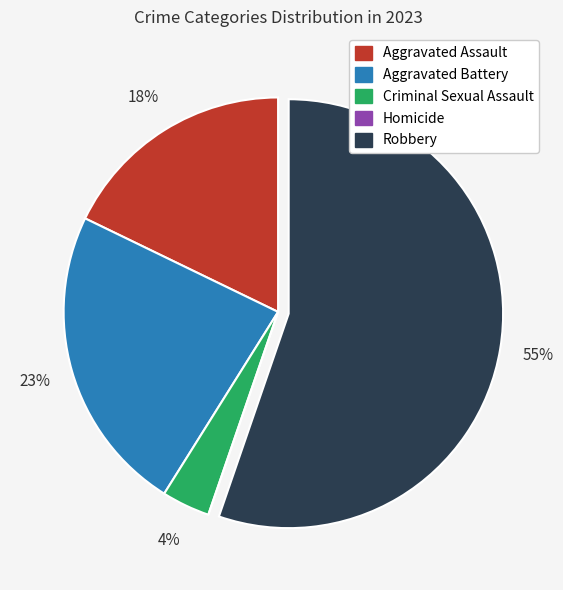

The Robbery slice represents 55% of the pie. True or false?

True